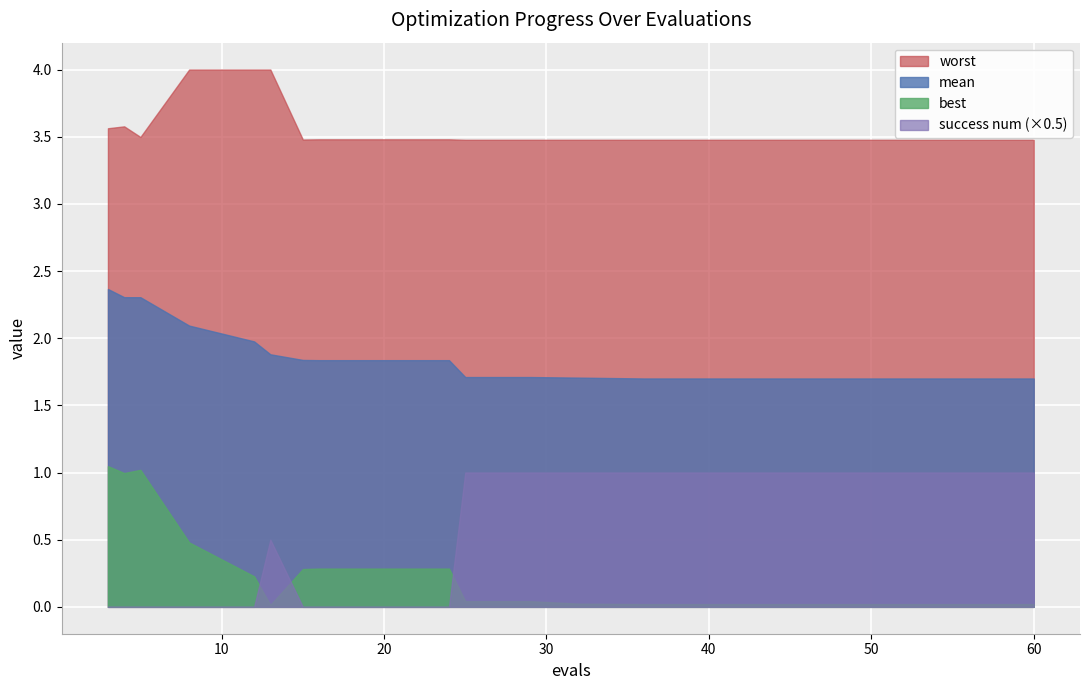

At how many categories does at least one series exceed 0?

20